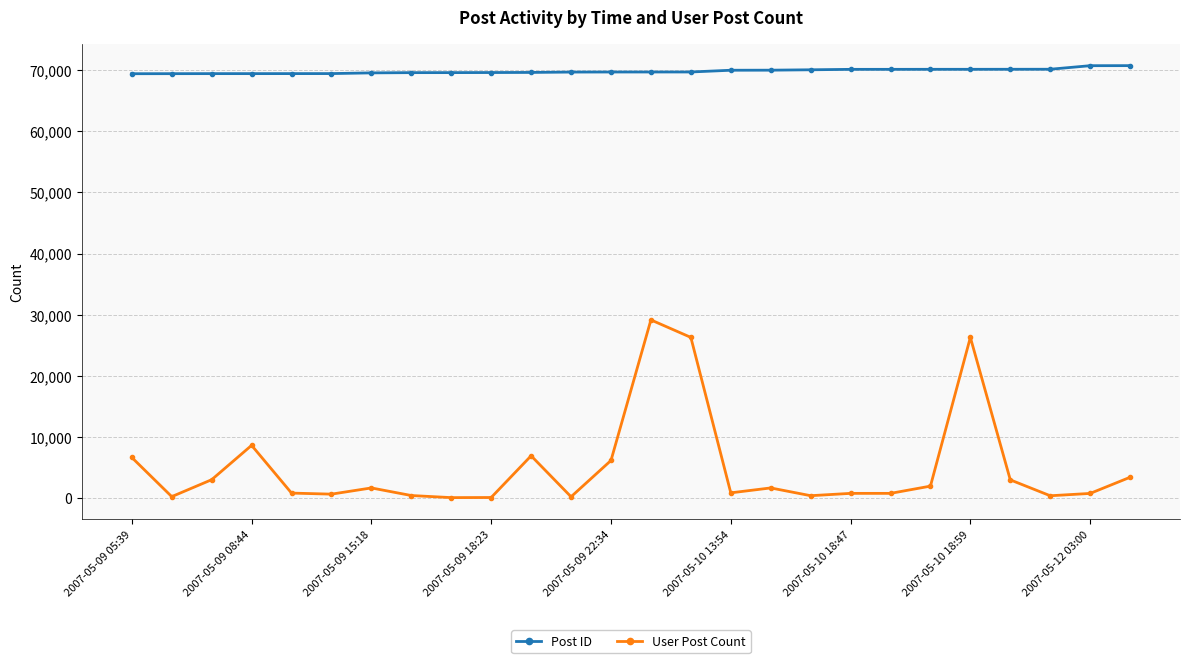

What is the sum of all Post ID values?

1815792